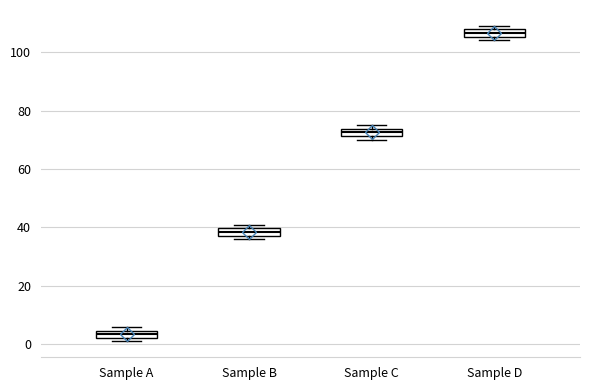

Which box has the highest median line?

Sample D